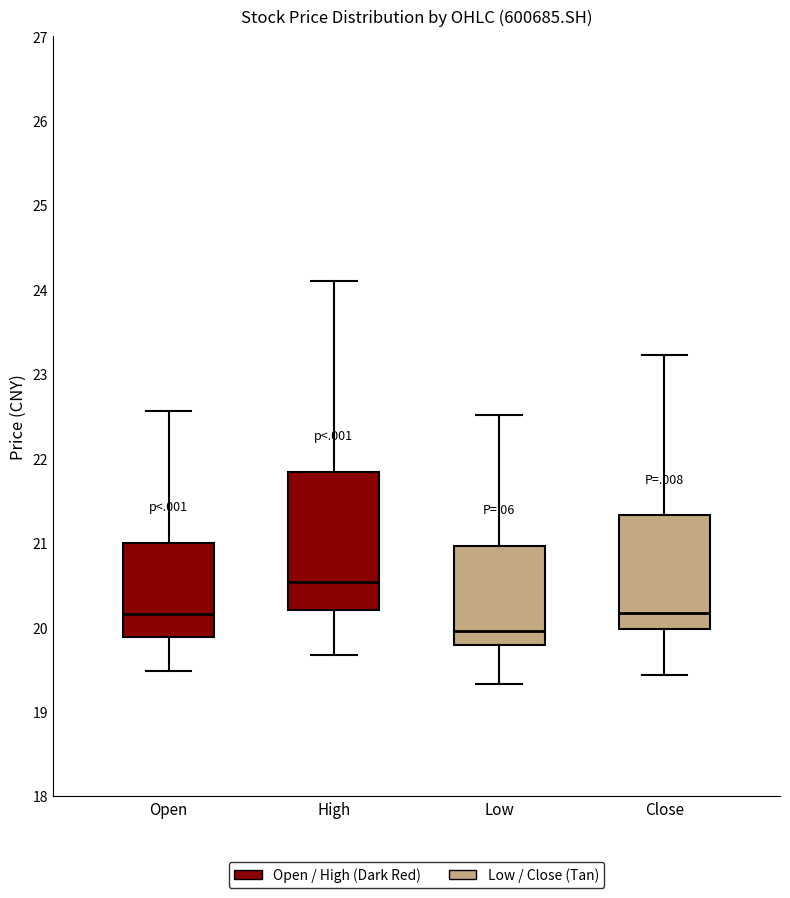

Which box's median line is the lowest?

Low